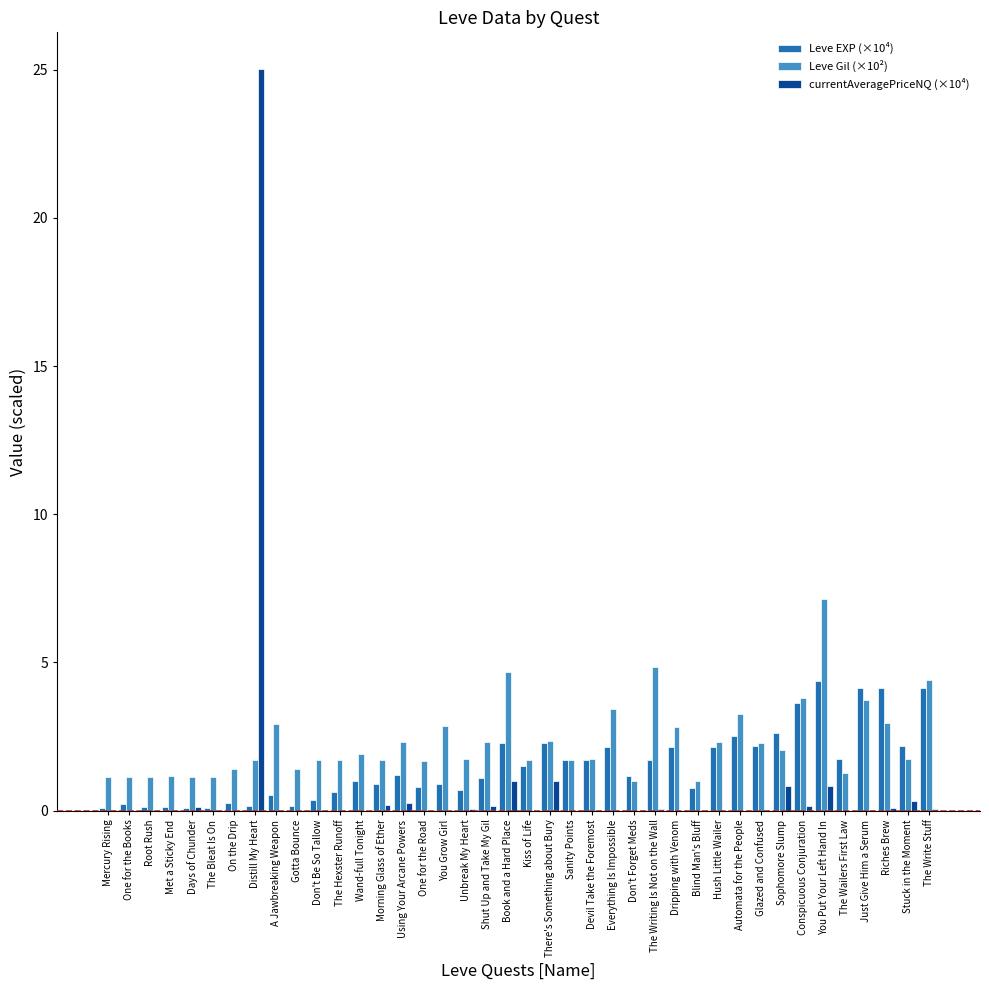

What is the sum of the Leve EXP (×10⁴) values at Everything Is Impossible and Kiss of Life?

3.7